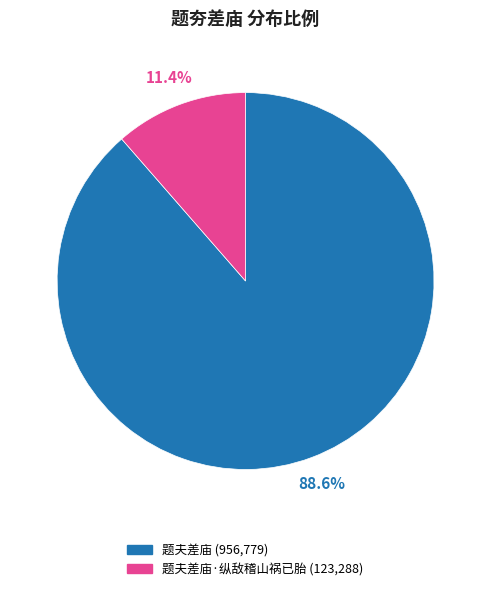

Is there a majority slice in this chart?

Yes